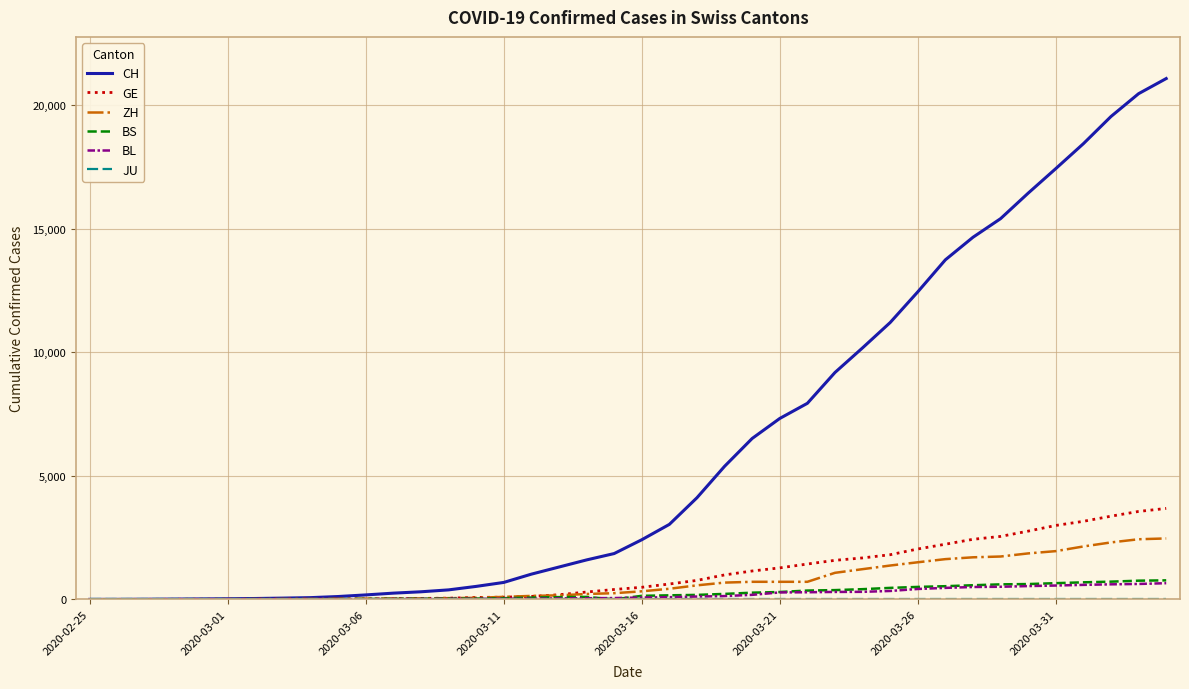

Which series has the largest range (max minus min)?

CH